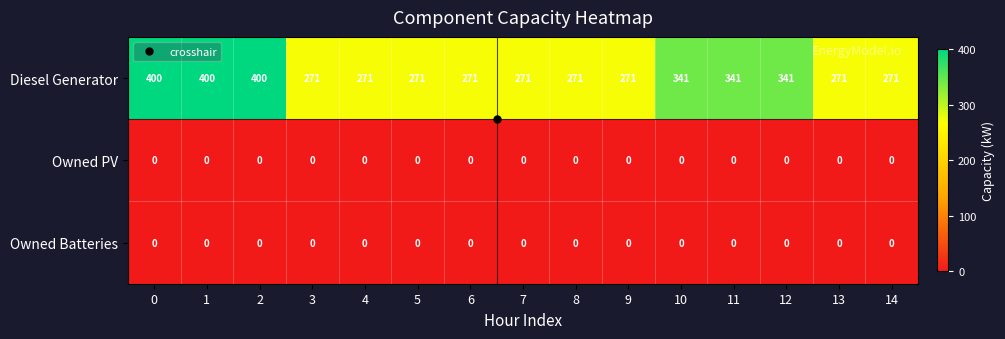

Which series has the widest spread of values?

Diesel Generator